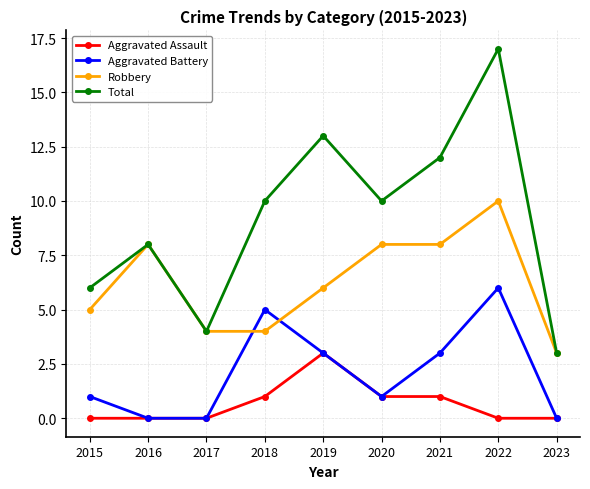

Reading left to right, extract all data points from this chart.

Aggravated Assault: 2015=0	2016=0	2017=0	2018=1	2019=3	2020=1	2021=1	2022=0	2023=0
Aggravated Battery: 2015=1	2016=0	2017=0	2018=5	2019=3	2020=1	2021=3	2022=6	2023=0
Robbery: 2015=5	2016=8	2017=4	2018=4	2019=6	2020=8	2021=8	2022=10	2023=3
Total: 2015=6	2016=8	2017=4	2018=10	2019=13	2020=10	2021=12	2022=17	2023=3